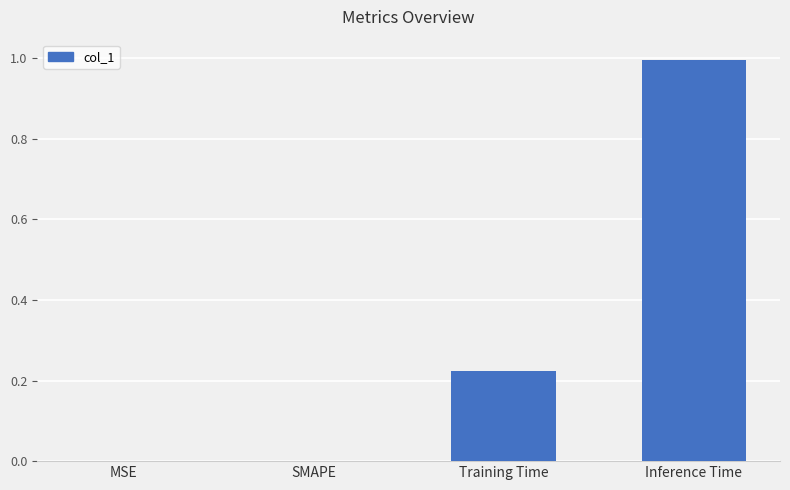

What is the sum of all values?

1.2